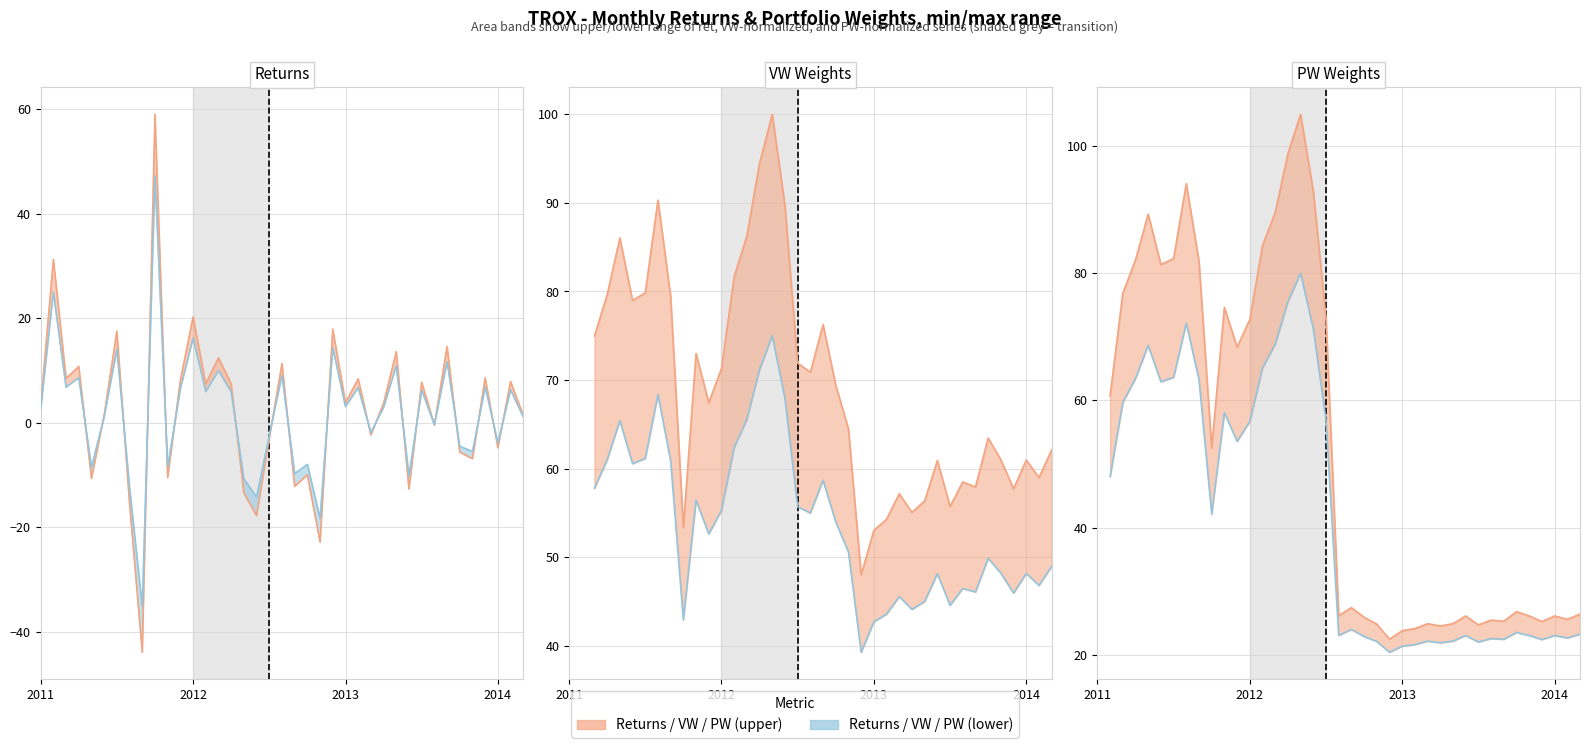

What value does the PW (upper) line series have at 35?

25.2